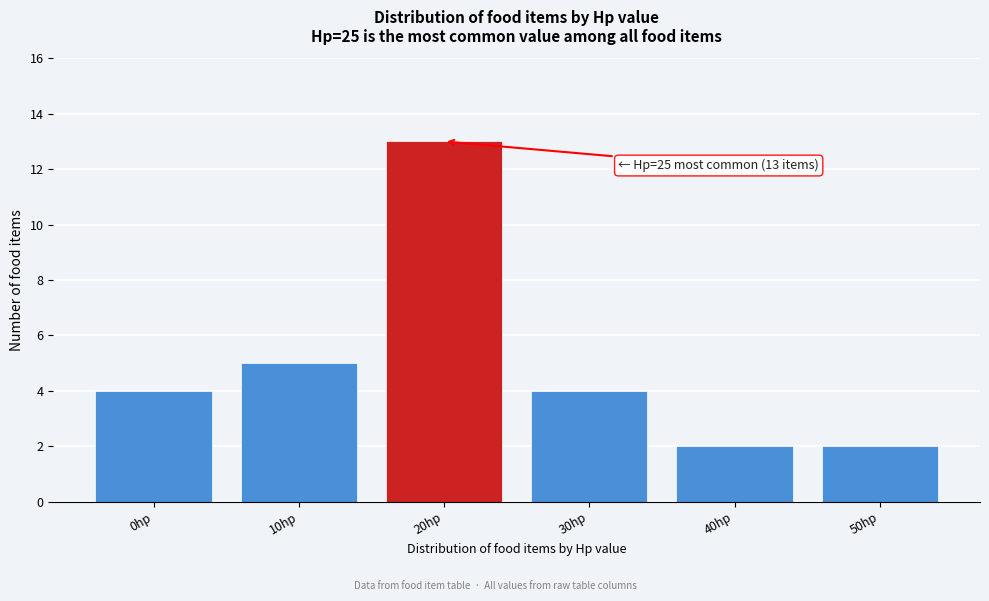

Reading left to right, what are all the values shown in this chart?

0hp=4	10hp=5	20hp=13	30hp=4	40hp=2	50hp=2